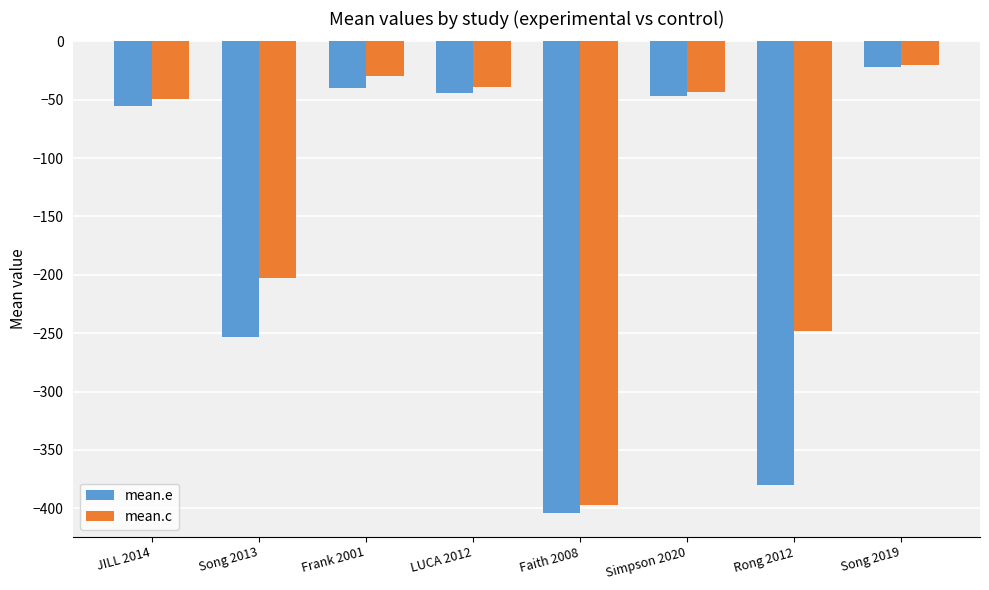

What is the label of the 2nd bar from the right?

Rong 2012